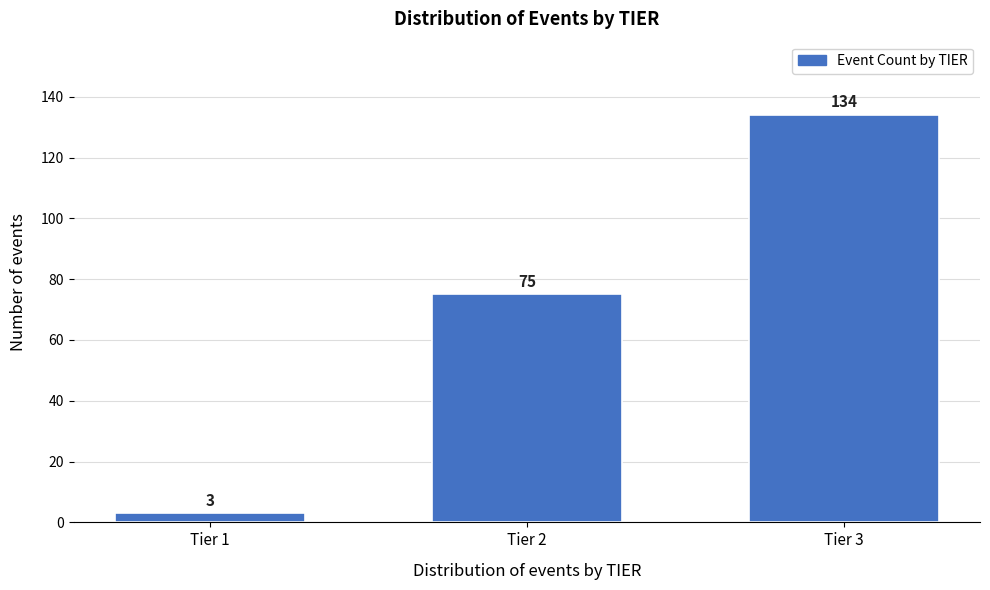

Reading left to right, what are all the values shown in this chart?

Tier 1=3	Tier 2=75	Tier 3=134